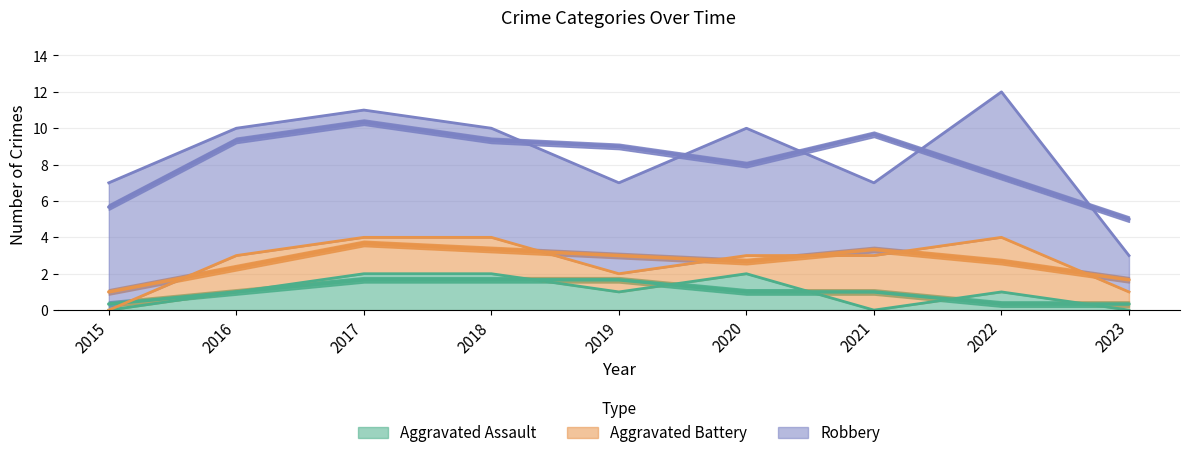

The value of Robbery at 2017 is 7. True or false?

True